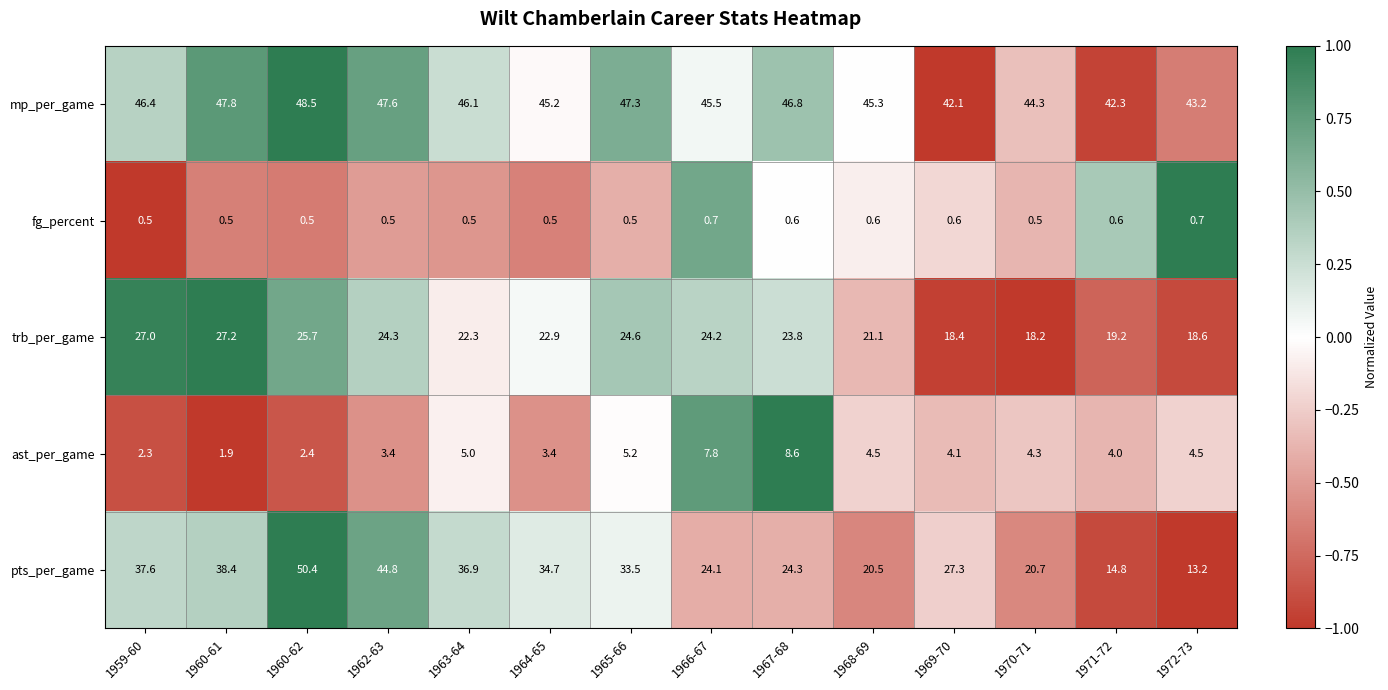

What is the total value across all series at 1965-66?

111.1